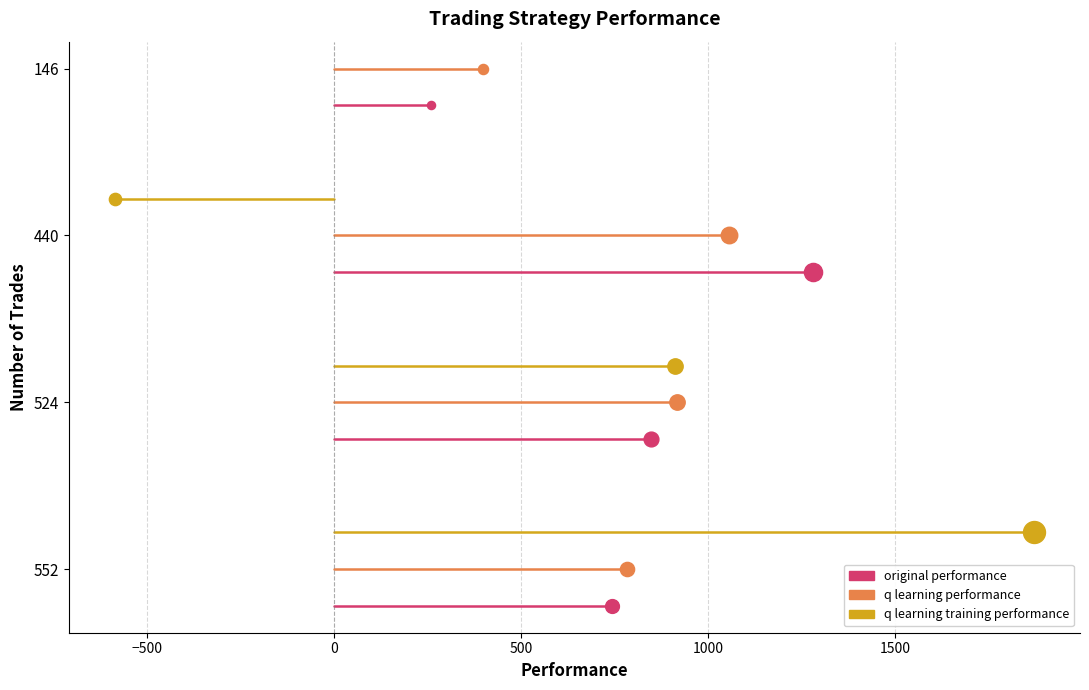

Which series has the largest Y range (max minus min)?

original performance